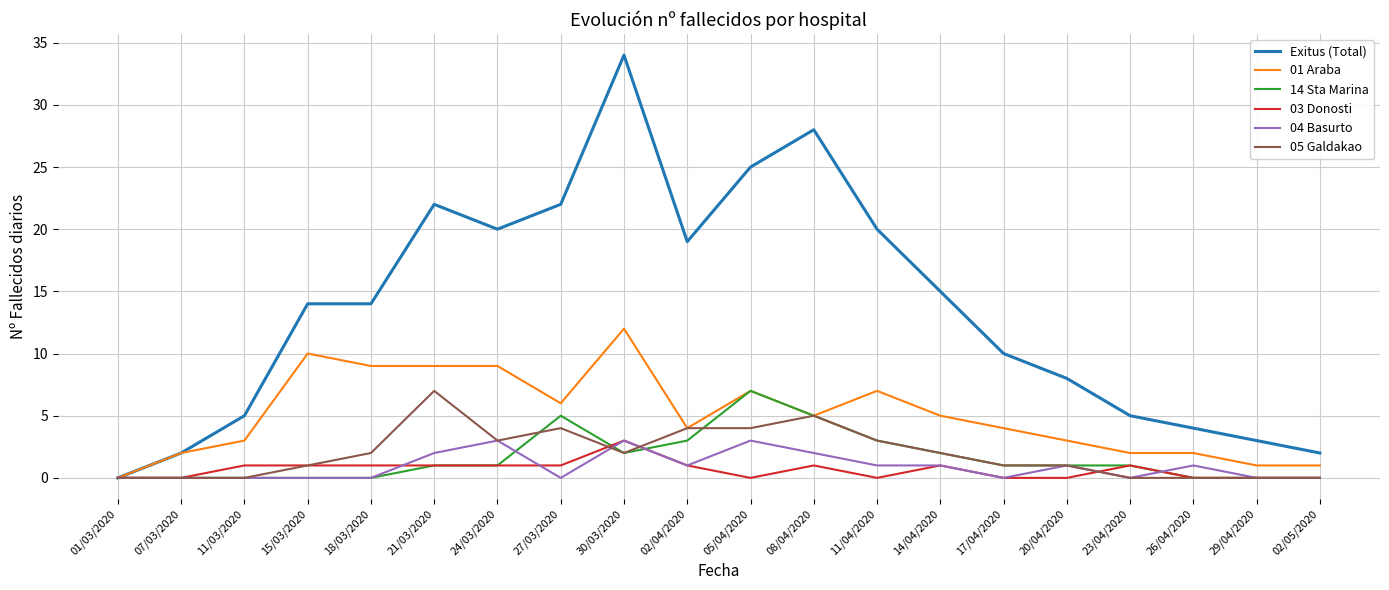

Is the value of 01 Araba at 08/04/2020 greater than the value of 03 Donosti at 30/03/2020?

Yes